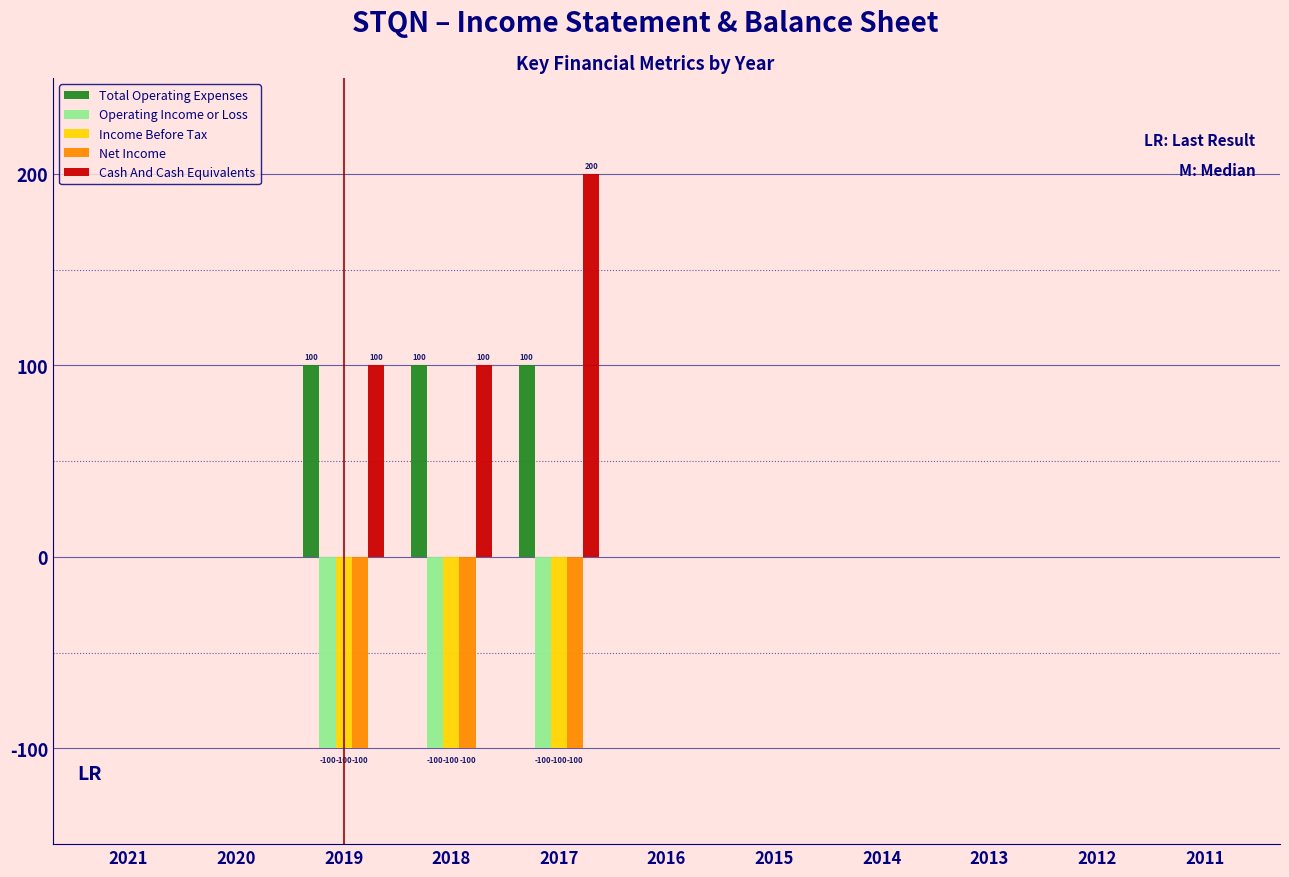

Is the value of Net Income at 2018 greater than the value of Operating Income or Loss at 2020?

No